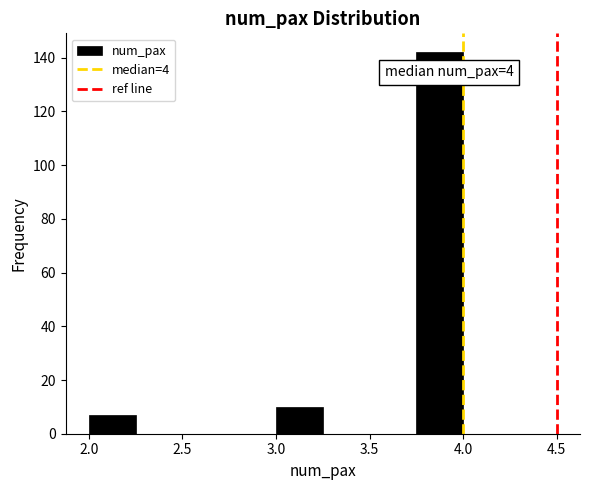

Which range on the x-axis has the tallest bar?

3.75 to 4.00